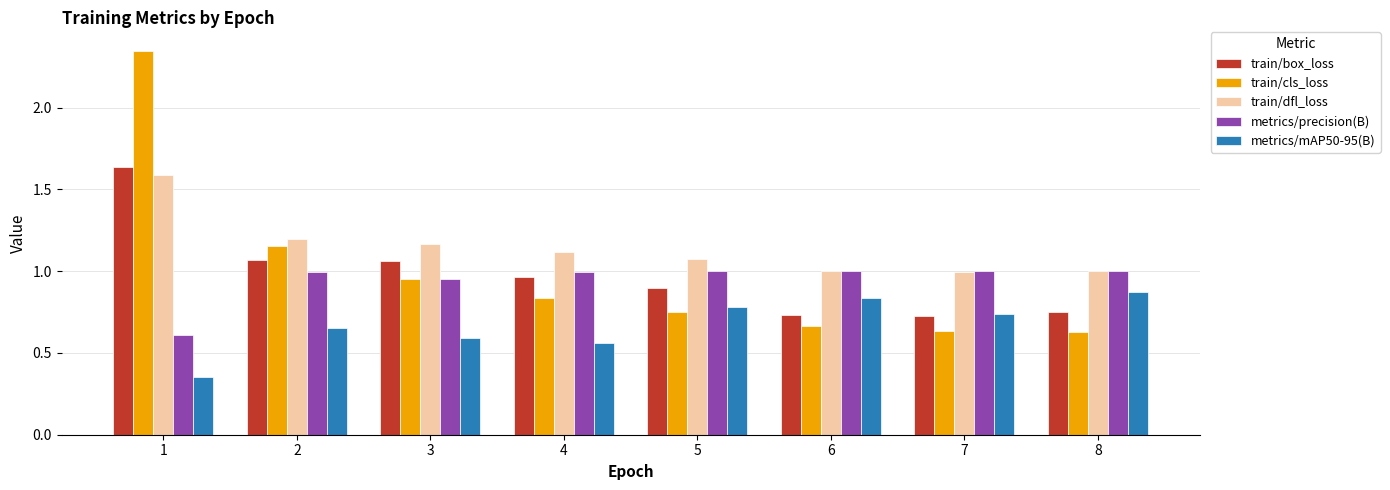

The value of train/box_loss at 6 is 0.4. True or false?

False